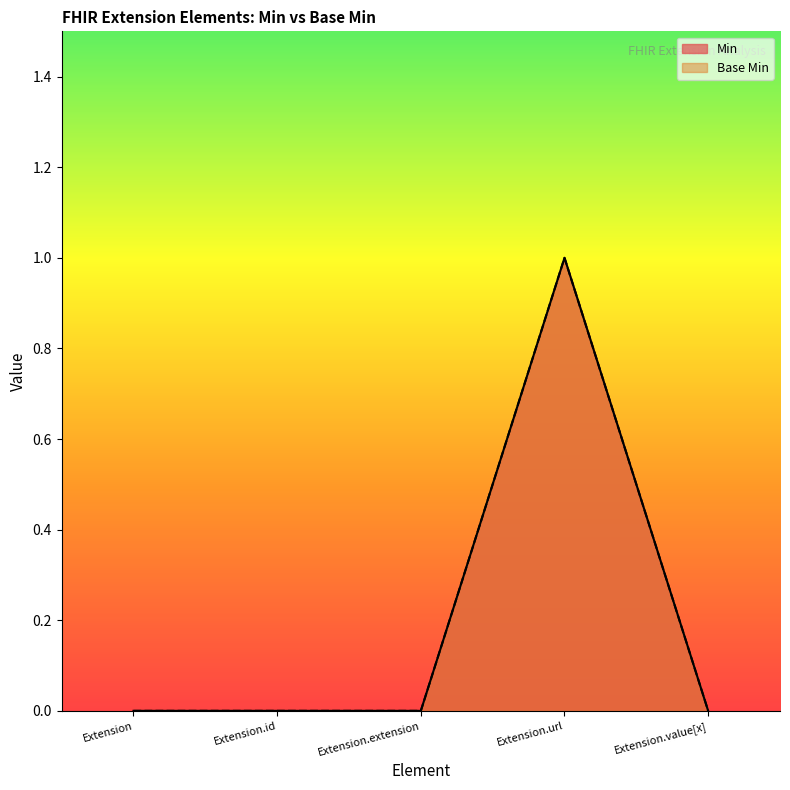

Does the chart display data point markers on the line(s)?

No